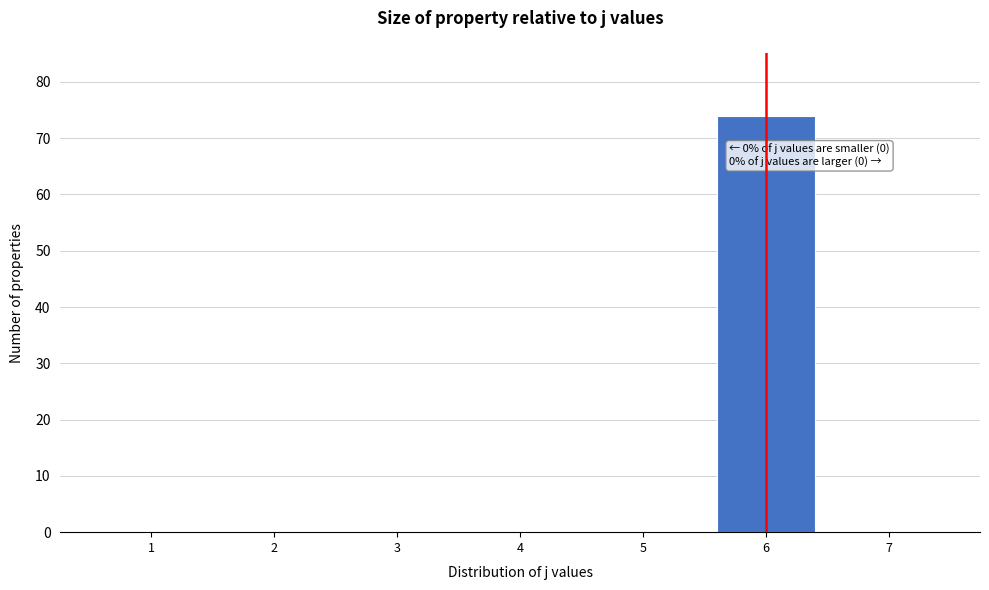

Reading left to right, what are all the values shown in this chart?

1=0	2=0	3=0	4=0	5=0	6=74	7=0